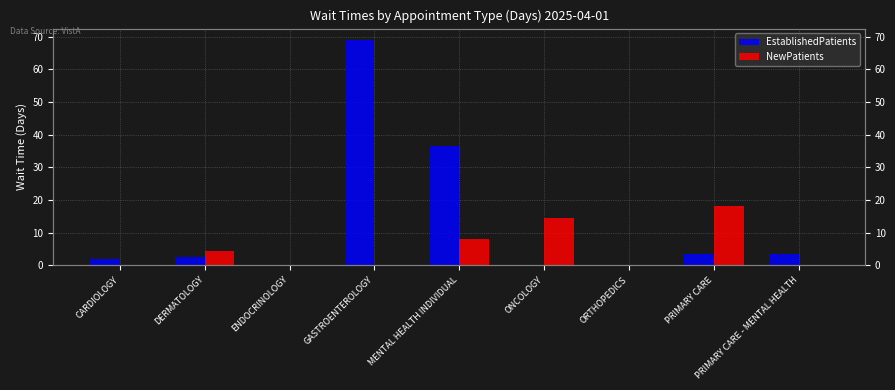

List the series in order of their overall mean, highest first.

EstablishedPatients, NewPatients